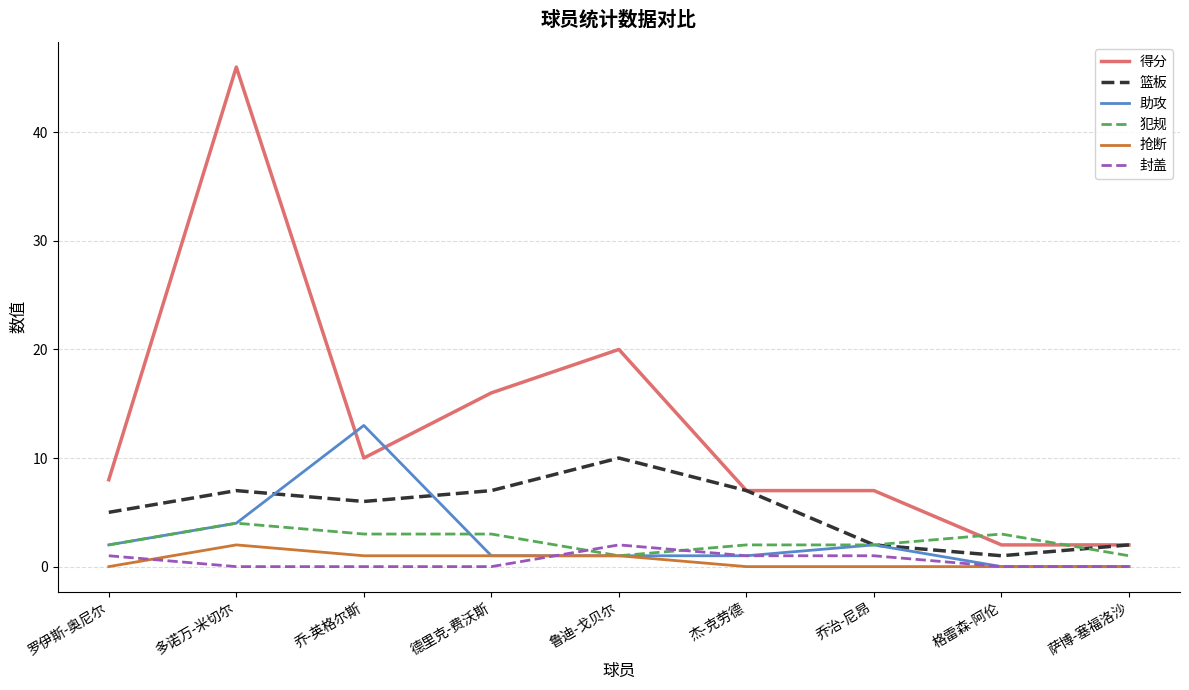

Which series has the largest total across all categories?

得分